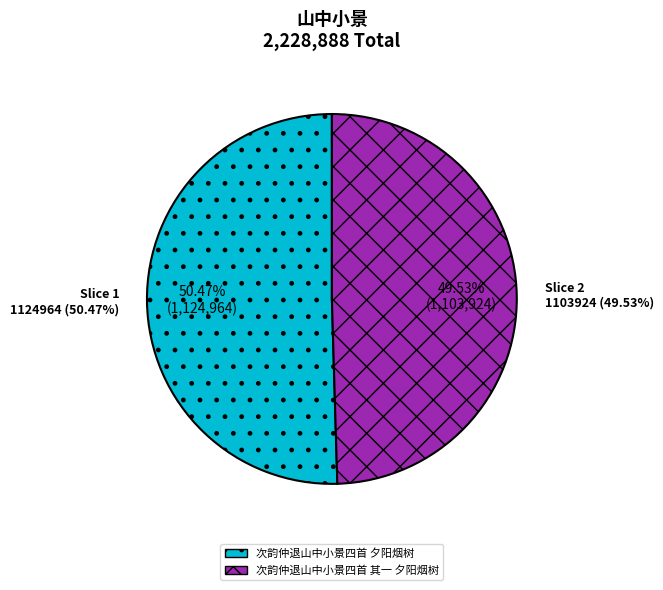

To the nearest percent, what portion does 次韵仲退山中小景四首 其一 夕阳烟树 represent?

50%